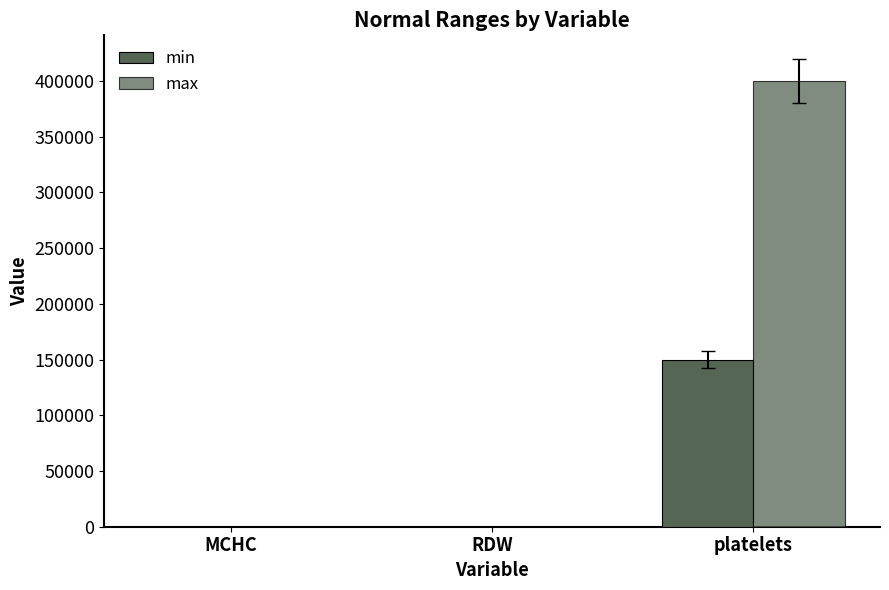

How many series are shown in this chart?

2